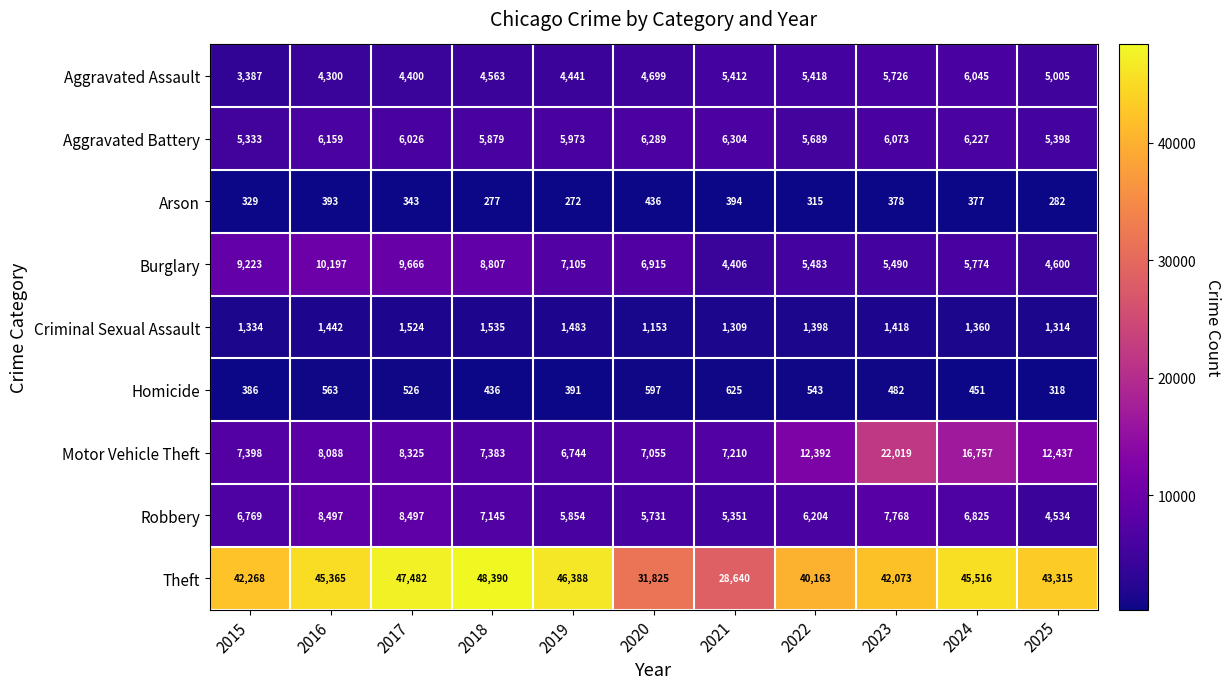

Rank the series at 2017 from lowest to highest value.

Arson, Homicide, Criminal Sexual Assault, Aggravated Assault, Aggravated Battery, Motor Vehicle Theft, Robbery, Burglary, Theft